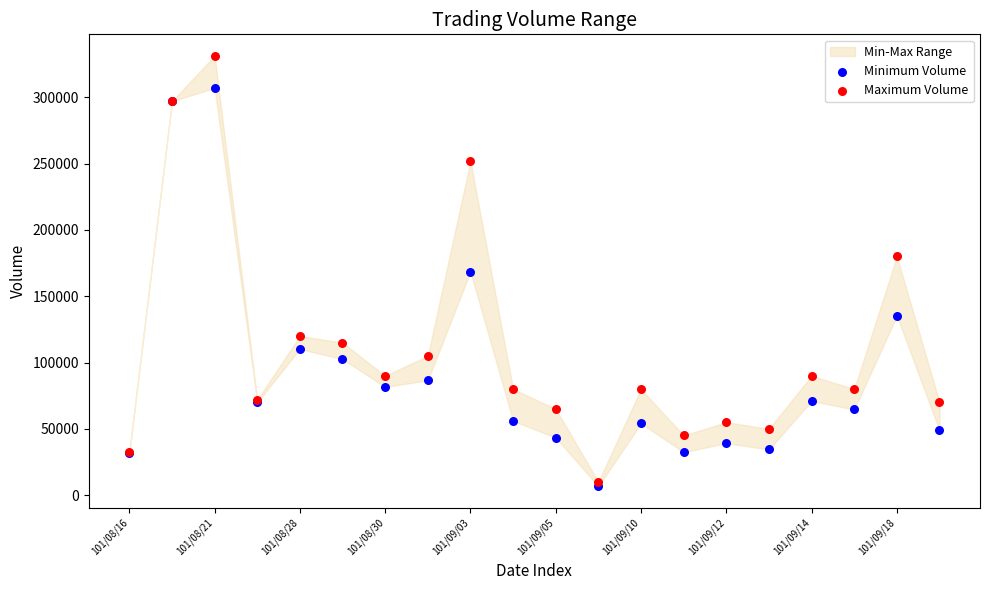

Which series reaches the minimum Y coordinate?

Minimum Volume